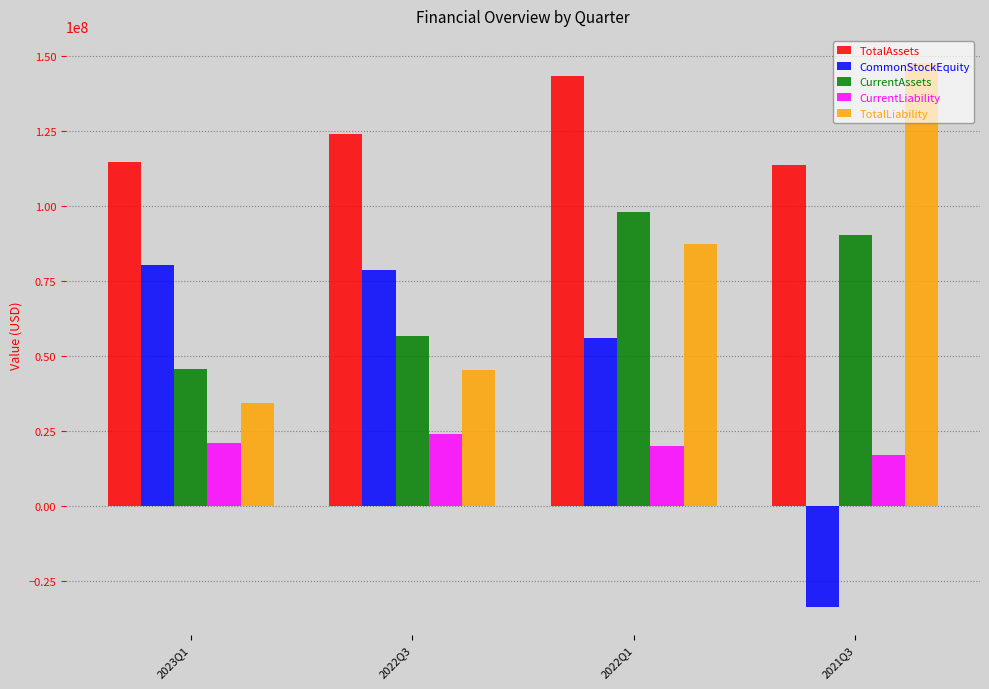

What is the total value across all series at 2021Q3?

334778087